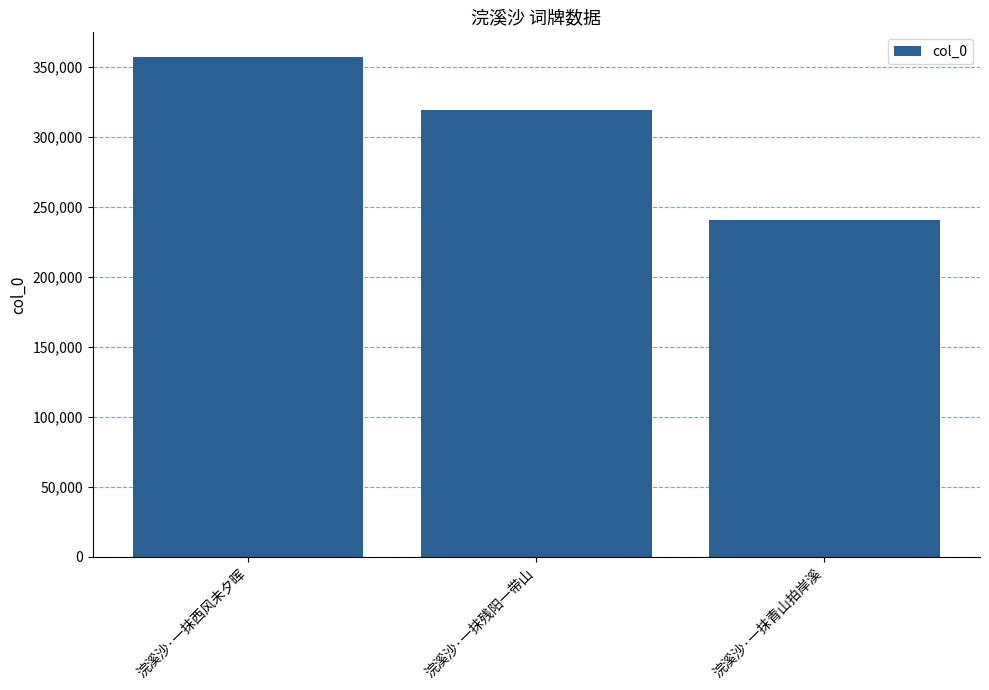

At which category does the chart reach its minimum across all series?

浣溪沙·一抹青山拍岸溪